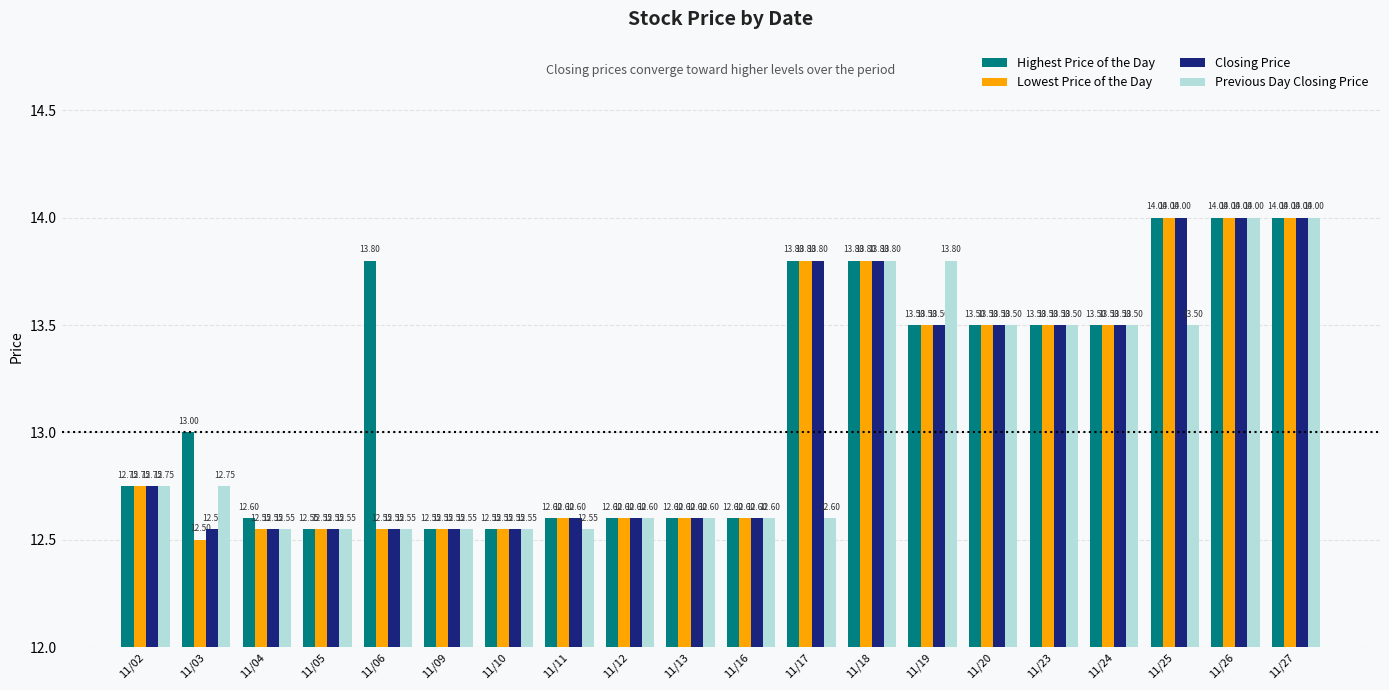

Reading left to right, list all the values displayed in this chart.

Highest Price of the Day: 12.8	13.0	12.6	12.6	13.8	12.6	12.6	12.6	12.6	12.6	12.6	13.8	13.8	13.5	13.5	13.5	13.5	14.0	14.0	14.0
Lowest Price of the Day: 12.8	12.5	12.6	12.6	12.6	12.6	12.6	12.6	12.6	12.6	12.6	13.8	13.8	13.5	13.5	13.5	13.5	14.0	14.0	14.0
Closing Price: 12.8	12.6	12.6	12.6	12.6	12.6	12.6	12.6	12.6	12.6	12.6	13.8	13.8	13.5	13.5	13.5	13.5	14.0	14.0	14.0
Previous Day Closing Price: 12.8	12.8	12.6	12.6	12.6	12.6	12.6	12.6	12.6	12.6	12.6	12.6	13.8	13.8	13.5	13.5	13.5	13.5	14.0	14.0